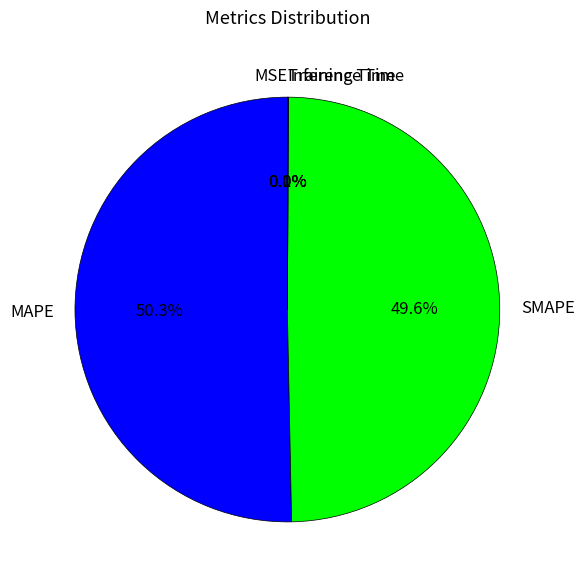

Does SMAPE account for over 50% of the chart?

No